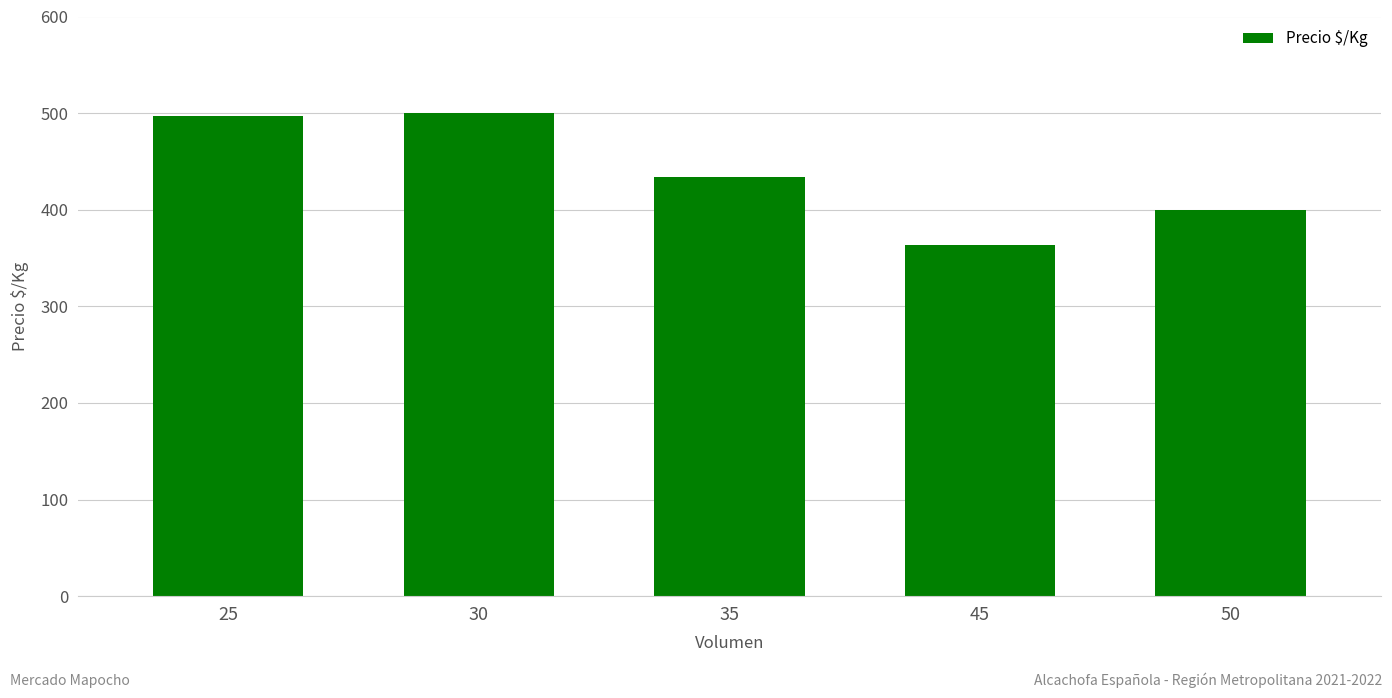

What is the value of the 1st bar from the left?

496.8